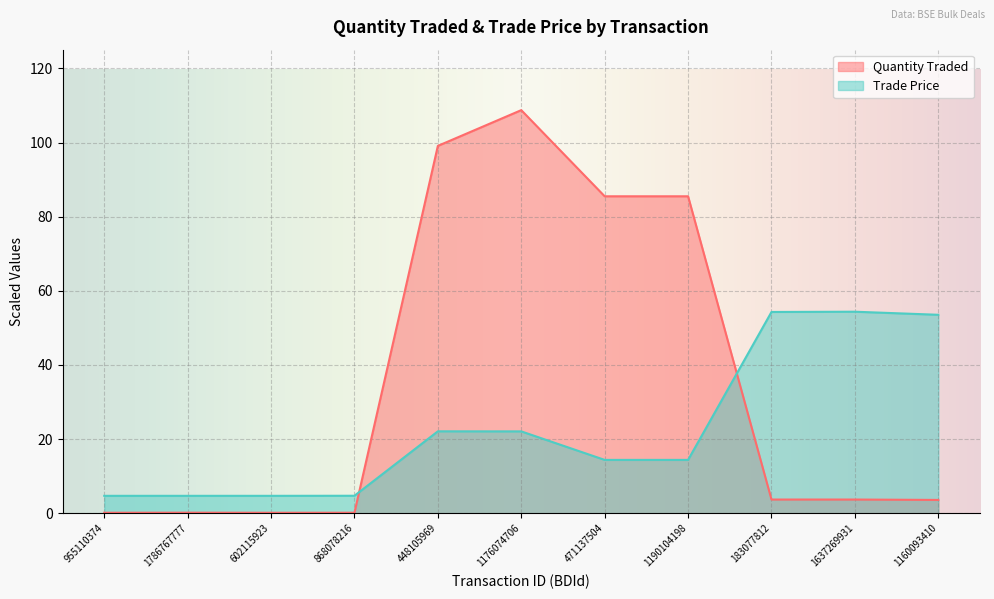

Is the value of Quantity Traded at 868078216 greater than the value of Trade Price at 1190104198?

No